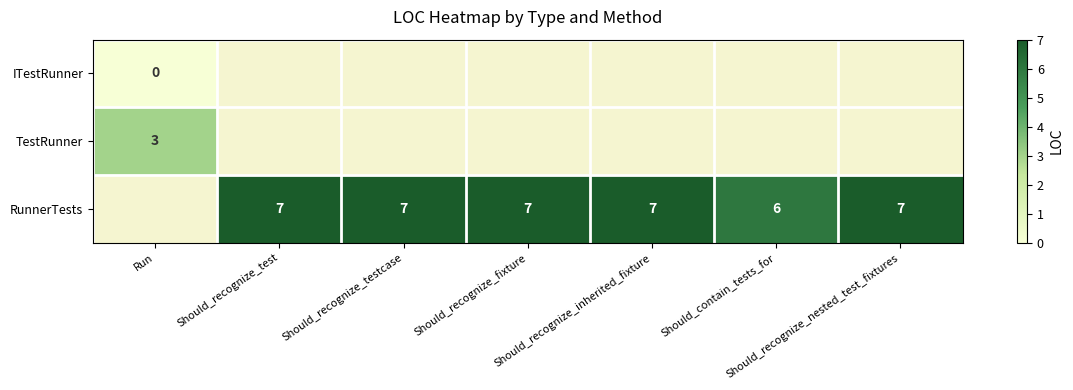

Rank the categories by ITestRunner value from highest to lowest.

Run, Should_recognize_test, Should_recognize_testcase, Should_recognize_fixture, Should_recognize_inherited_fixture, Should_contain_tests_for, Should_recognize_nested_test_fixtures